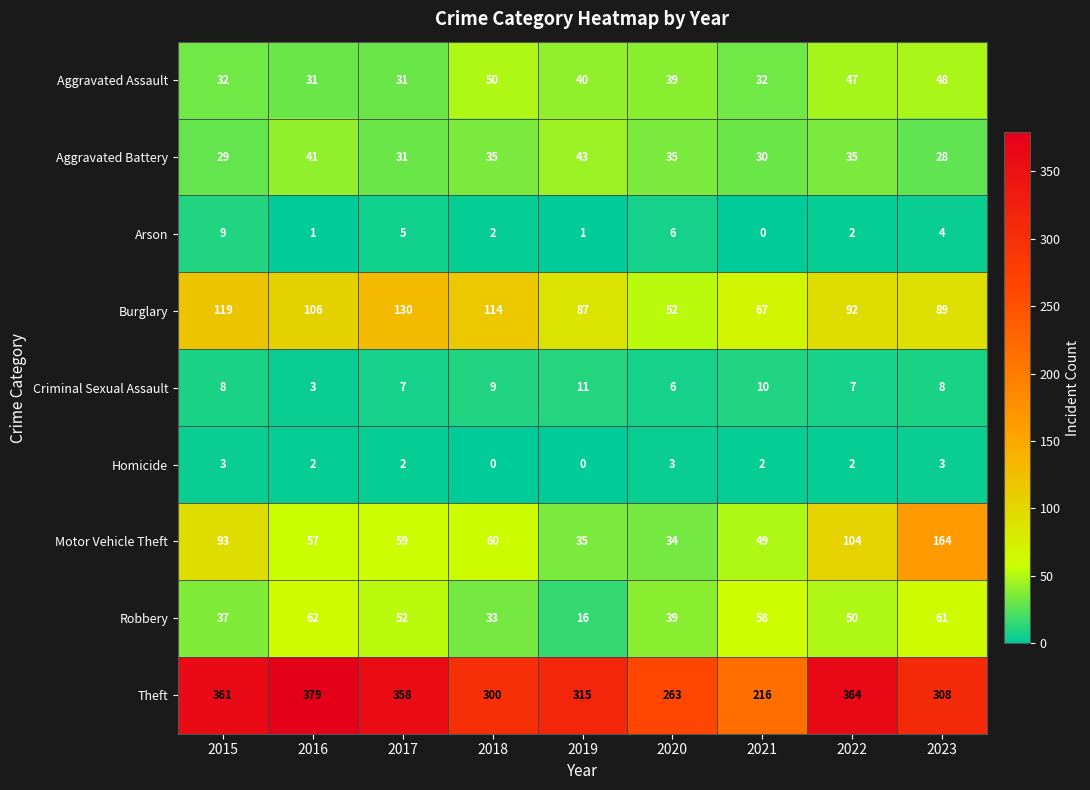

What is the difference between the highest and lowest values at 2019?

315